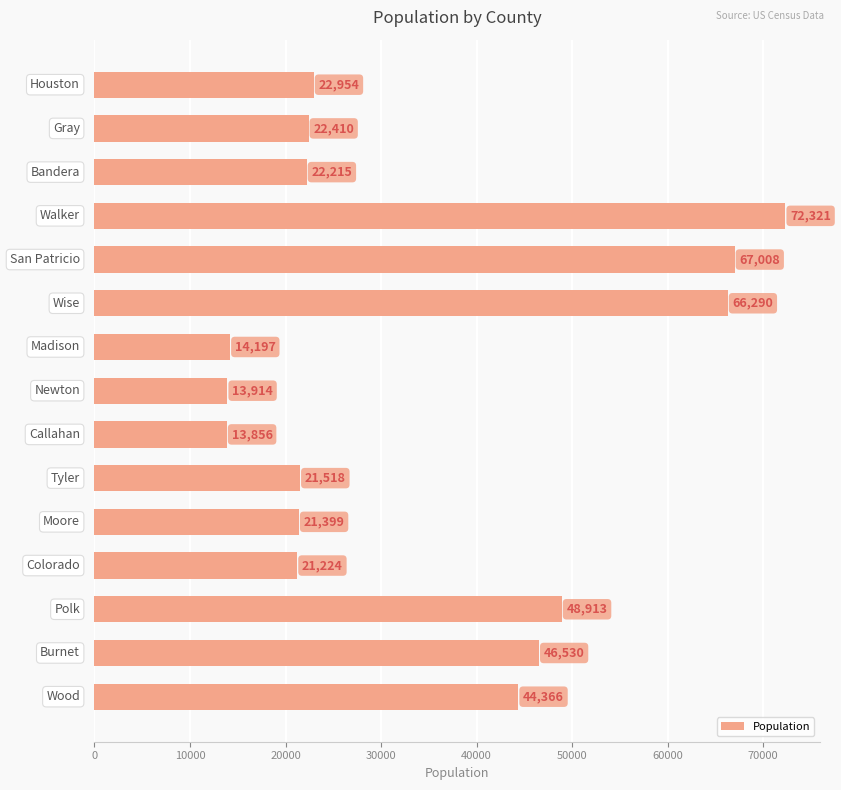

What is the value of the 14th bar from the top?

46530